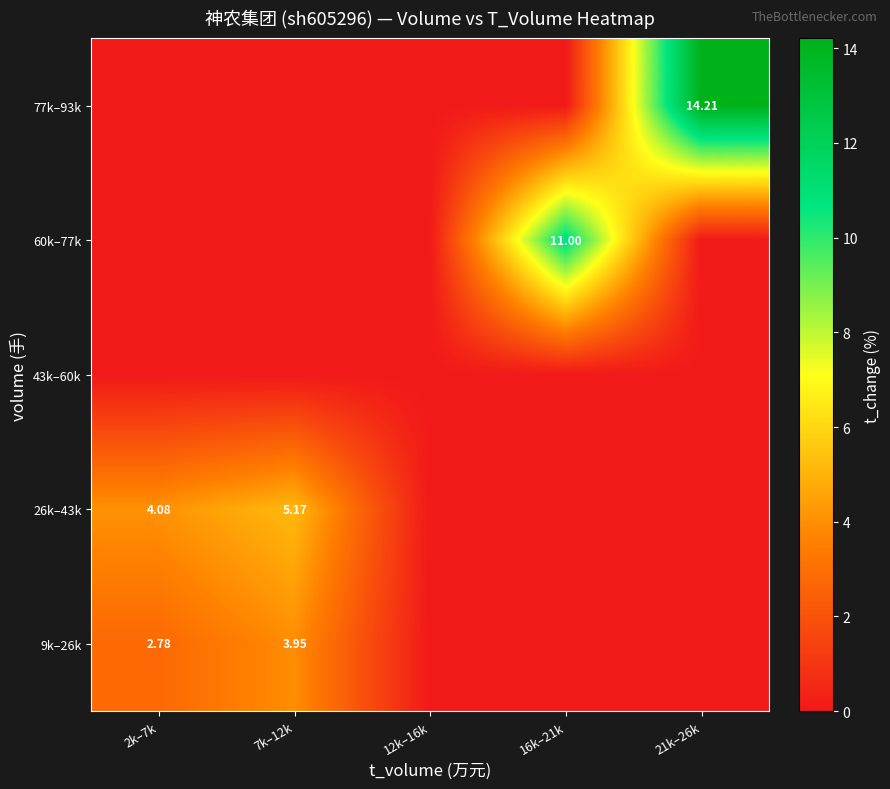

How many 9k–26k values are between 0 and 2?

3